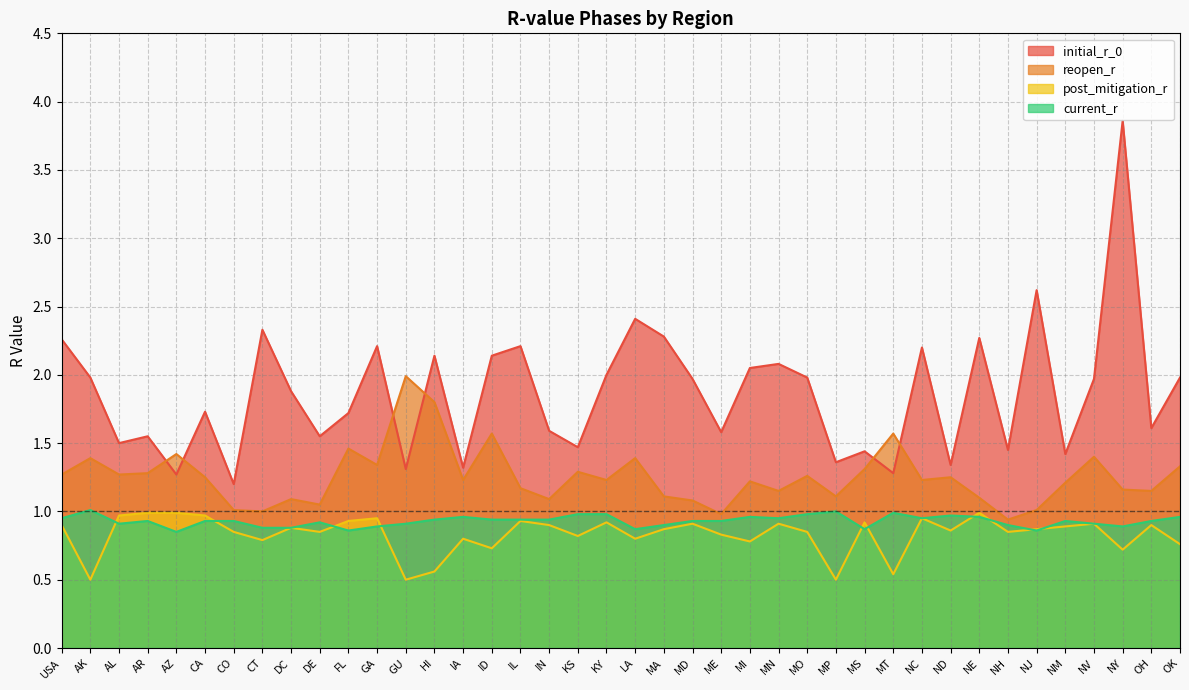

What is the value of the current_r point at the 34th from the left?

0.9